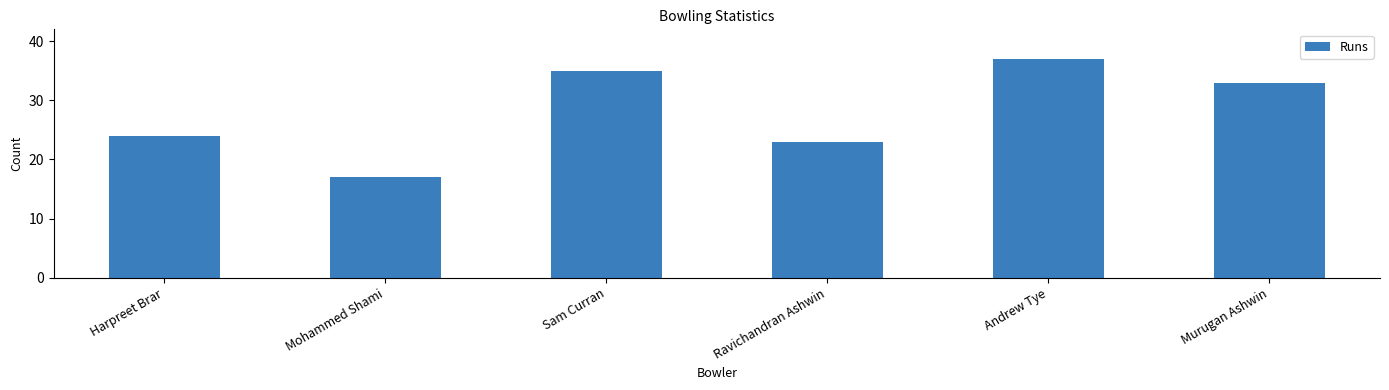

What is the change in value from Sam Curran to Andrew Tye?

+2